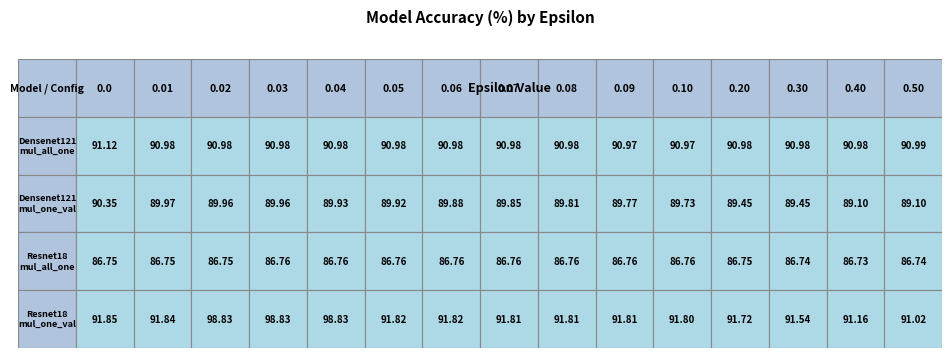

What is the minimum value for resnet18_mul_all_one?

86.7